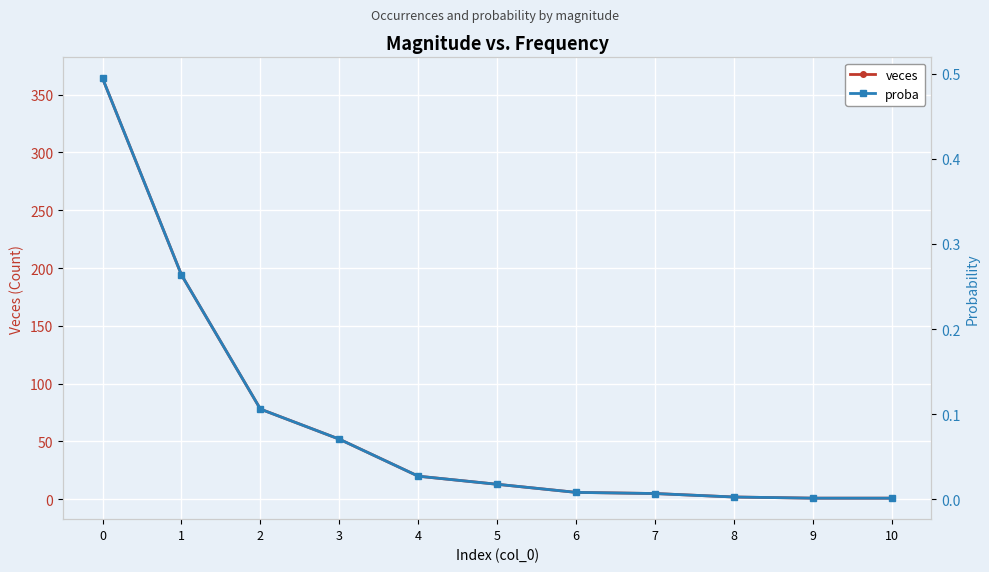

Where is veces nearest to the value 182?

1